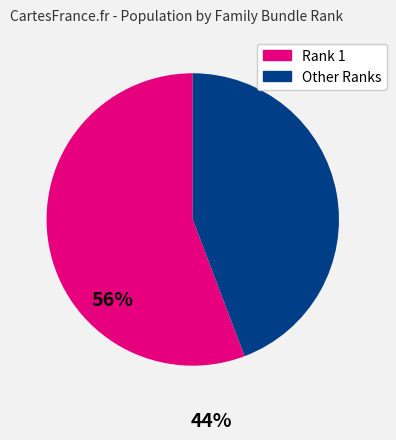

Is there a majority slice in this chart?

Yes